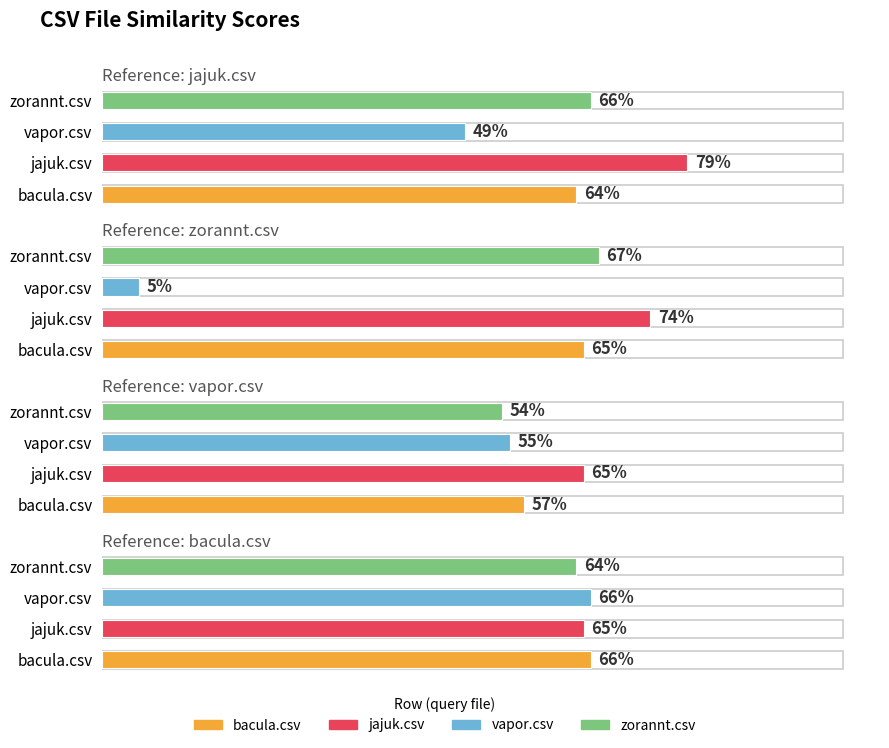

Which series has the widest spread of values?

zorannt.csv